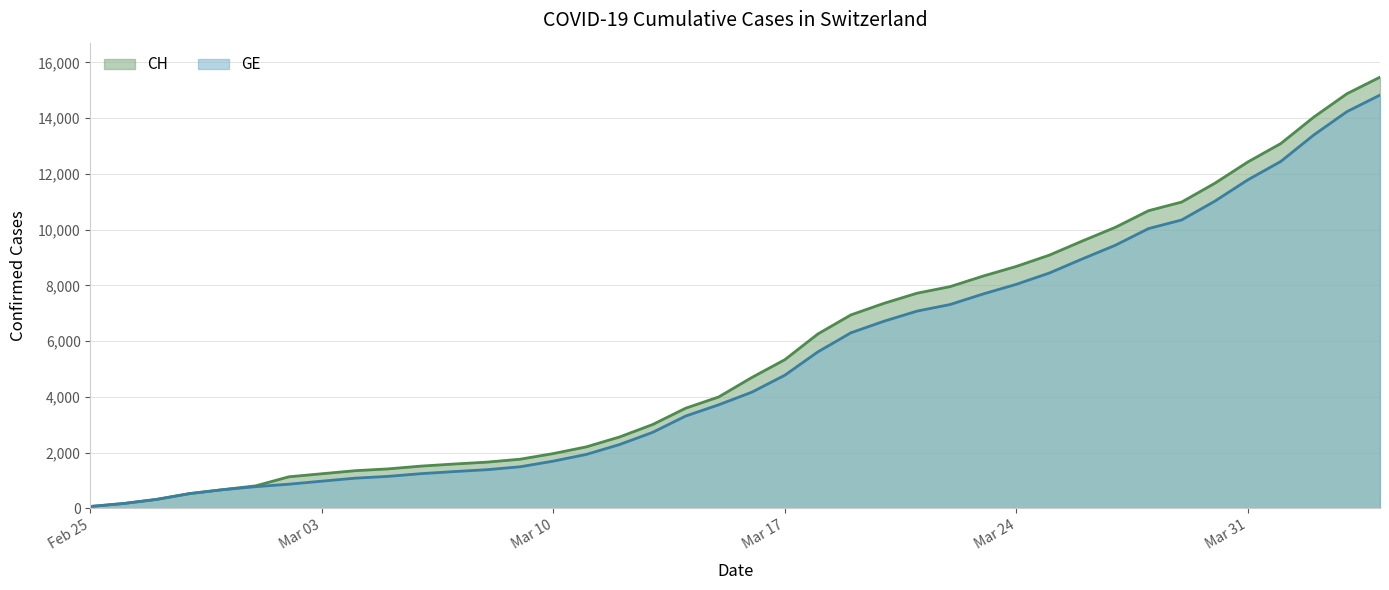

True or false: CH and GE cross at least once.

False